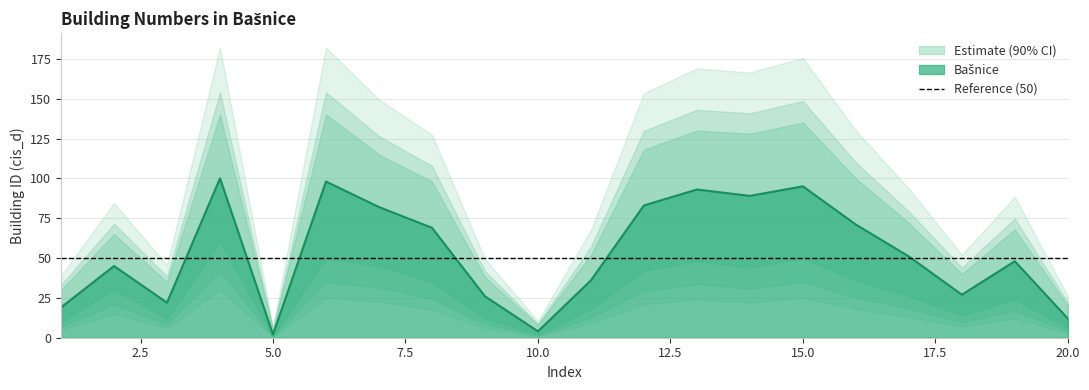

Rank the categories by value from highest to lowest.

4, 6, 15, 13, 14, 12, 7, 16, 8, 17, 19, 2, 11, 18, 9, 3, 1, 20, 10, 5